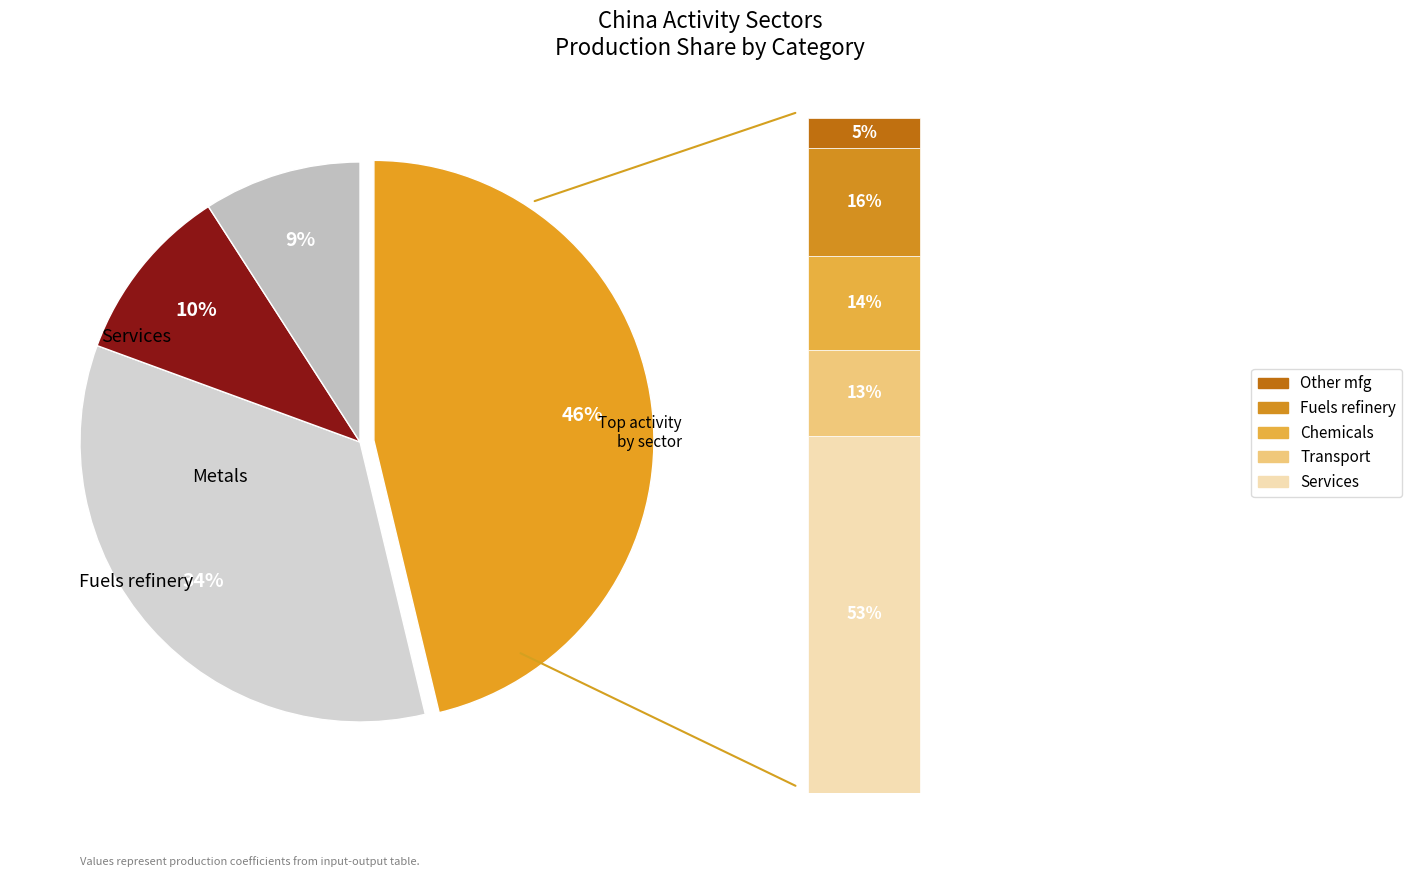

The Mining & quarrying slice represents 15% of the pie. True or false?

False